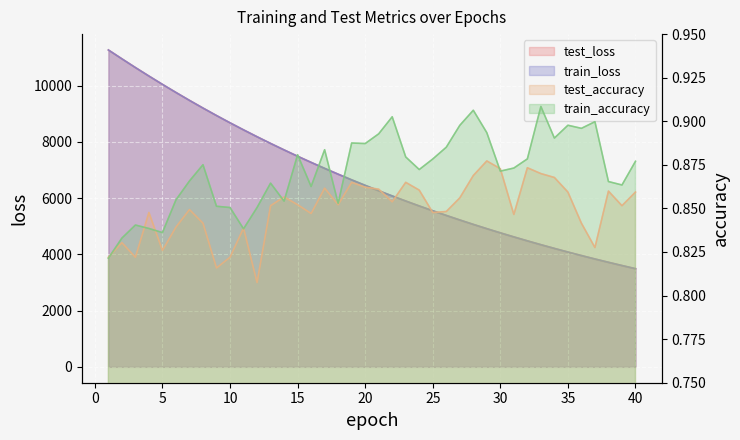

True or false: train_loss and test_loss intersect in this chart.

False